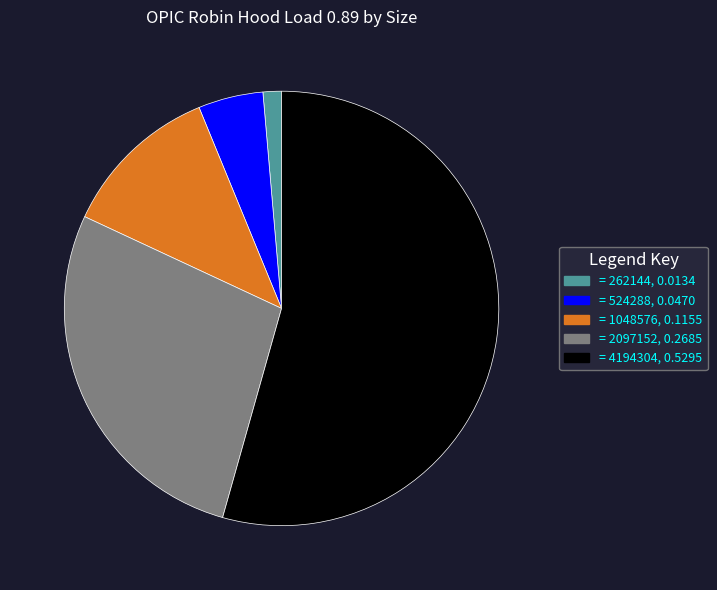

Is there any slice that represents more than half of the pie?

Yes